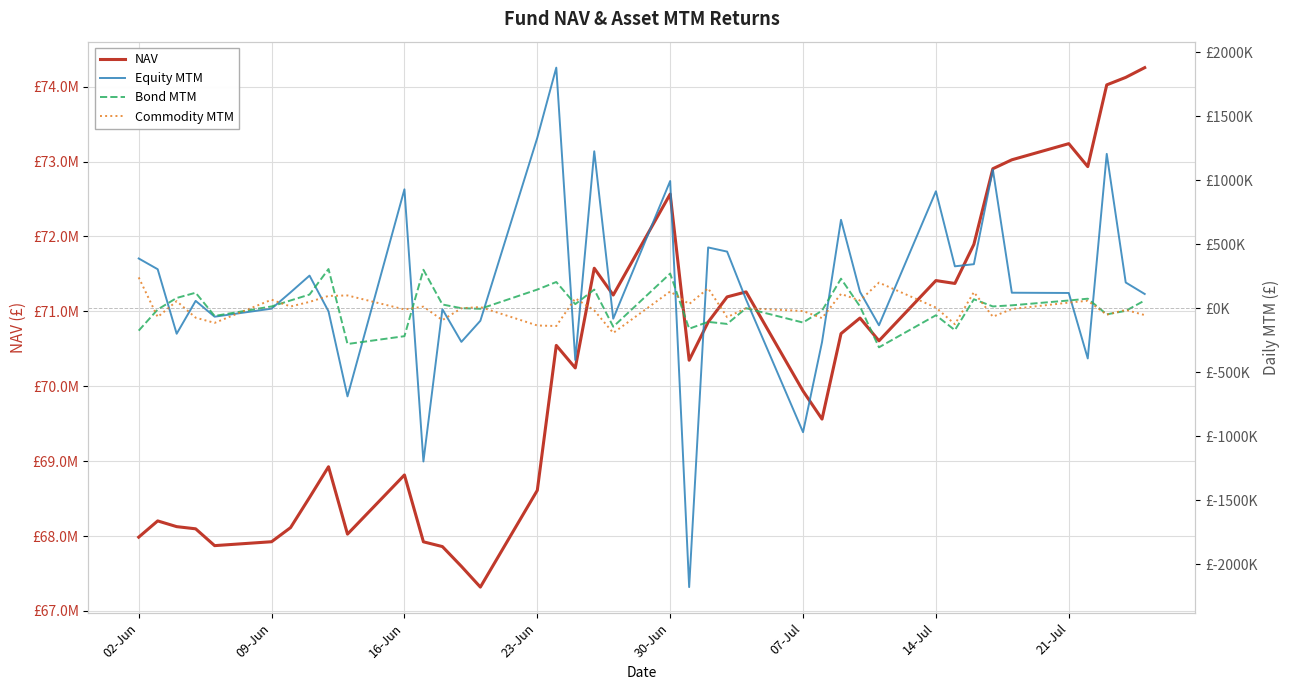

How many values in Bond MTM are below zero?

17